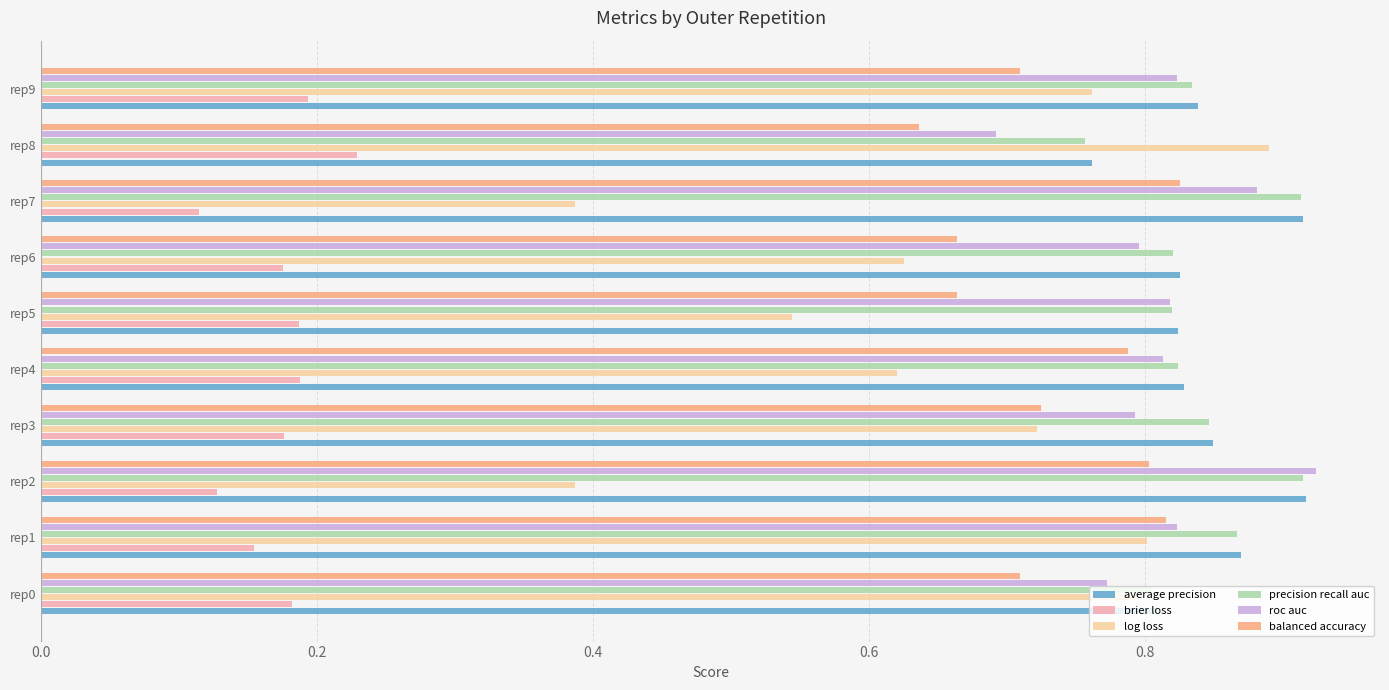

How many categories are shown in the chart?

10